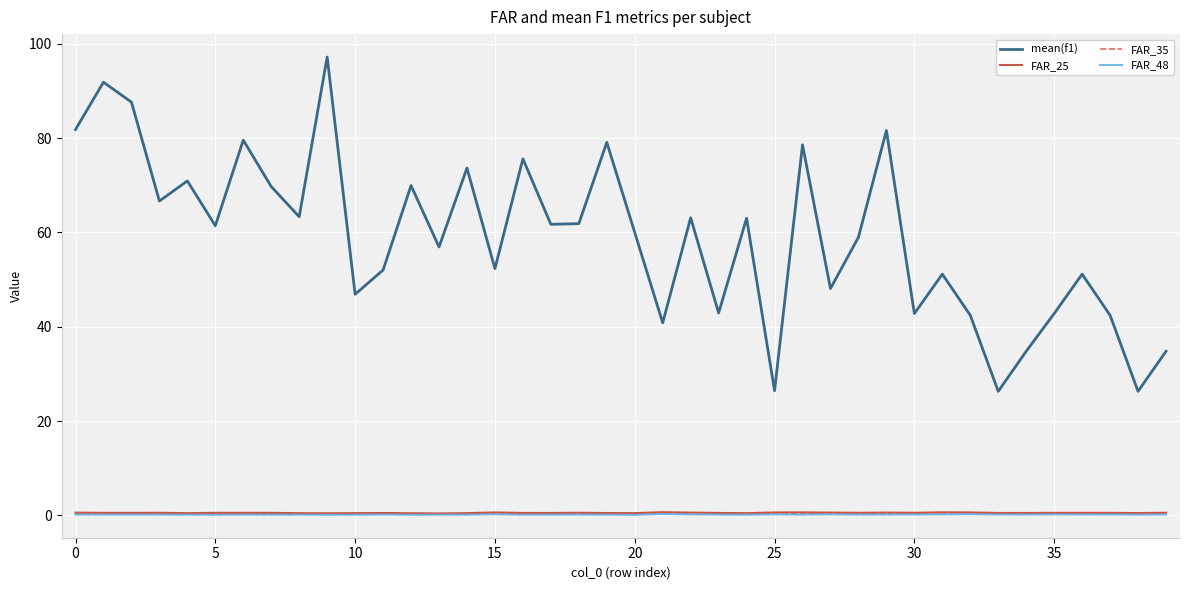

True or false: FAR_35 and FAR_48 intersect in this chart.

False